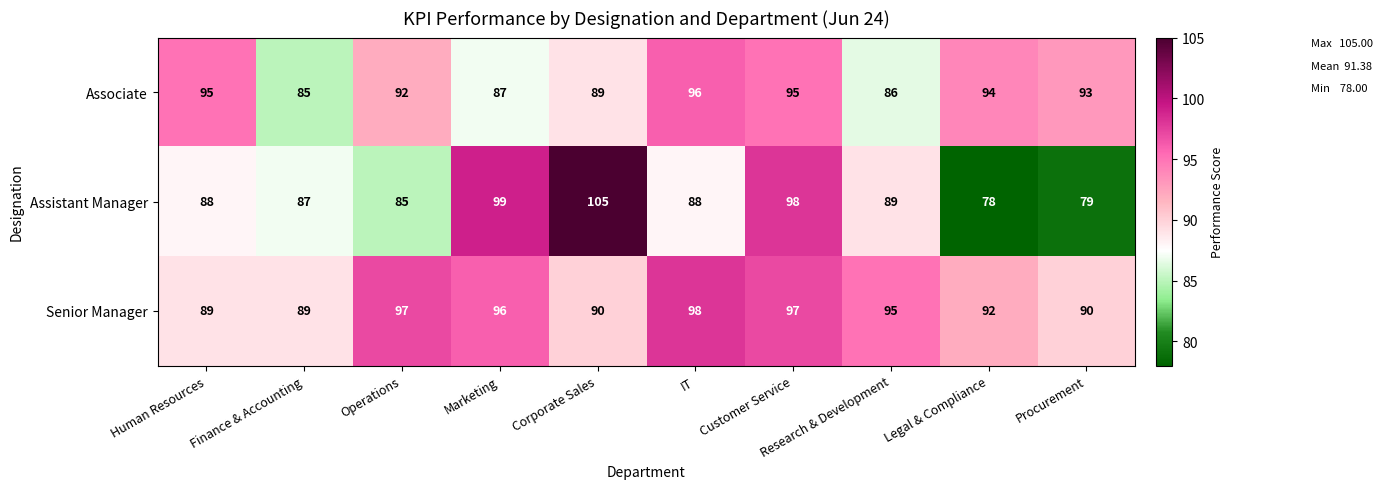

Rank the series at Procurement from lowest to highest value.

Assistant Manager, Senior Manager, Associate